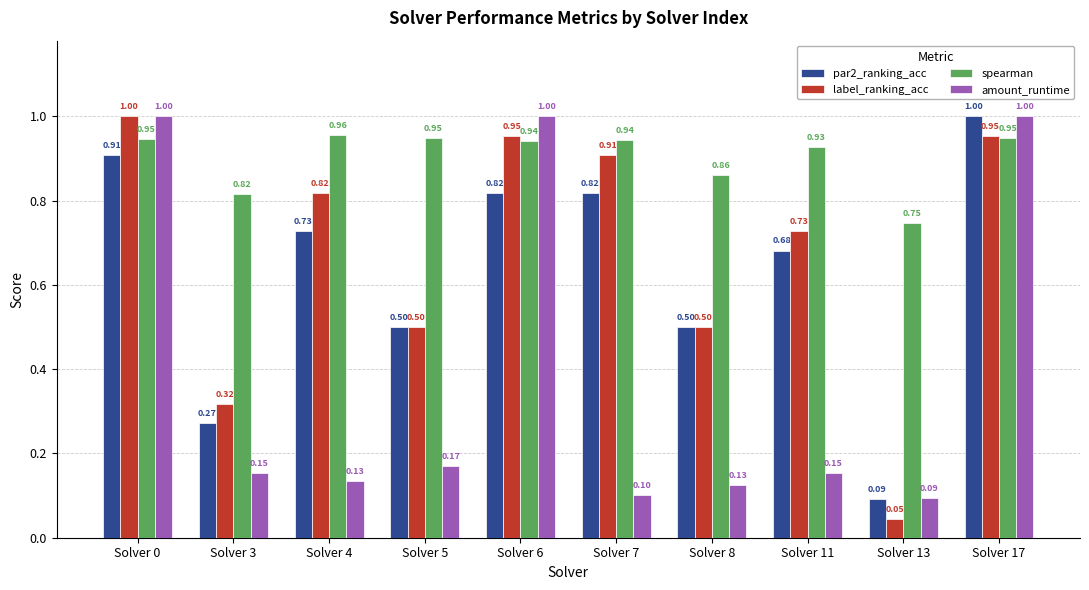

Between Solver 4 and Solver 6, which series saw the biggest shift?

amount_runtime